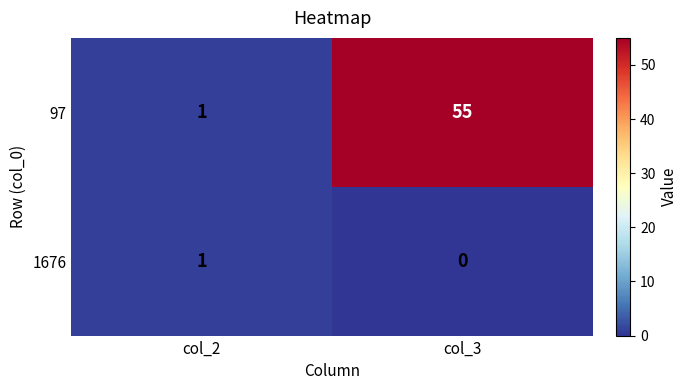

Is it true that 97 equals 2 at col_2?

False